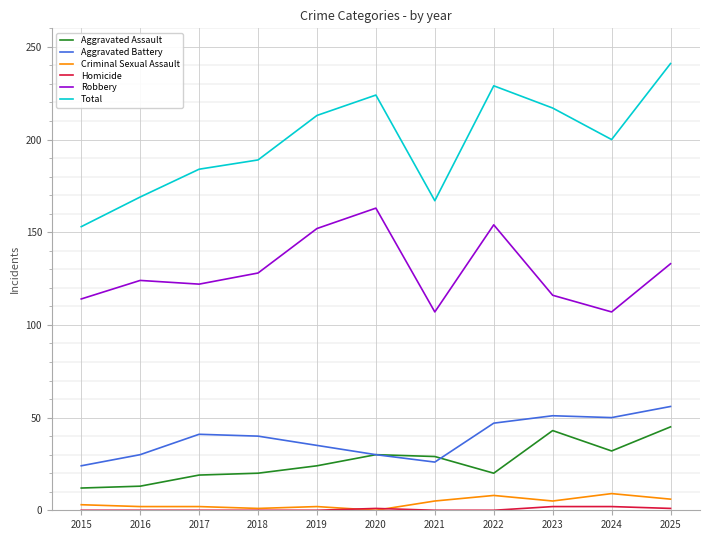

Between 2015 and 2025, which series saw the biggest shift?

Total